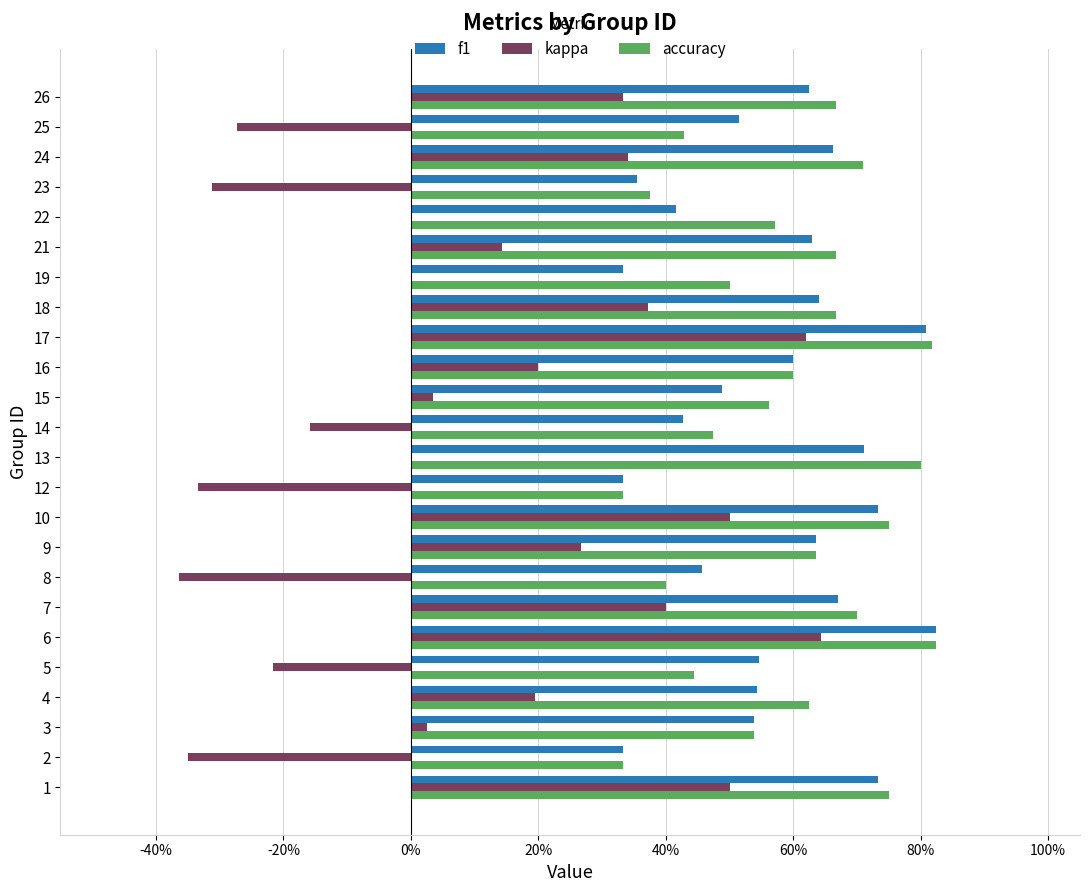

What are all the series names shown in the legend?

f1, kappa, accuracy